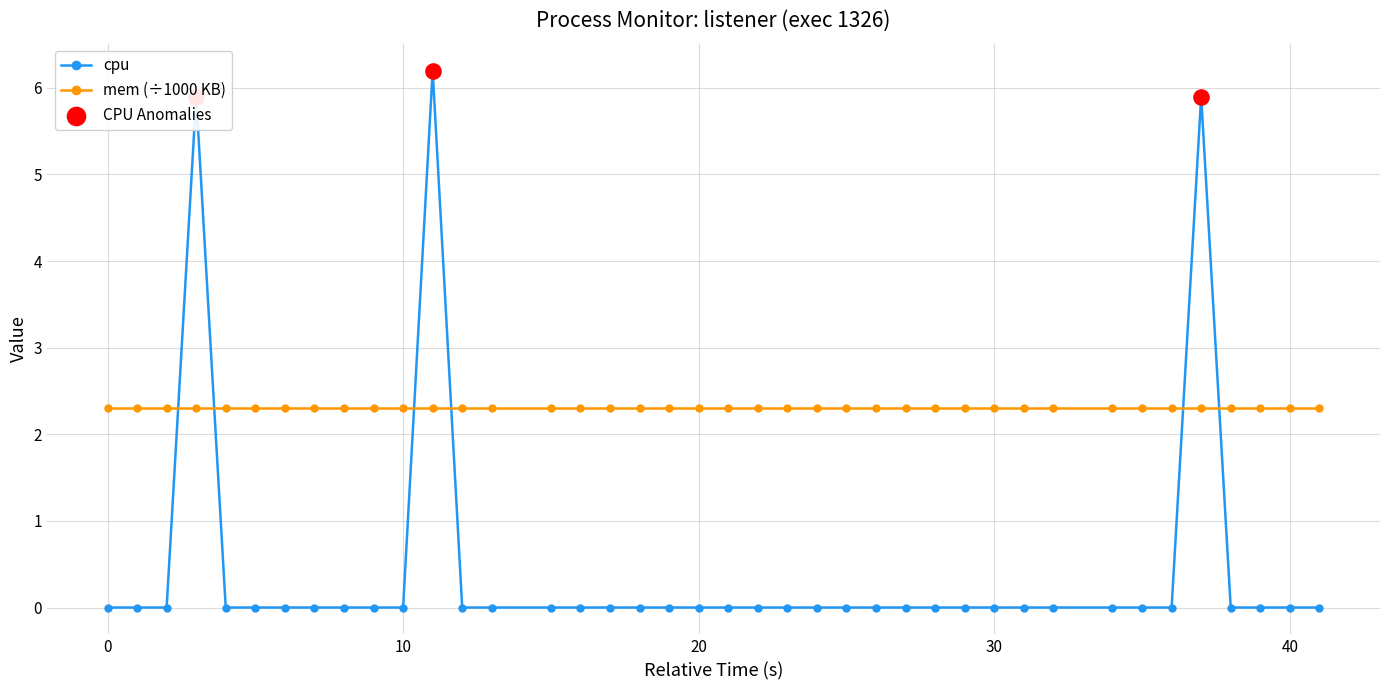

Which series has the widest spread of values?

cpu